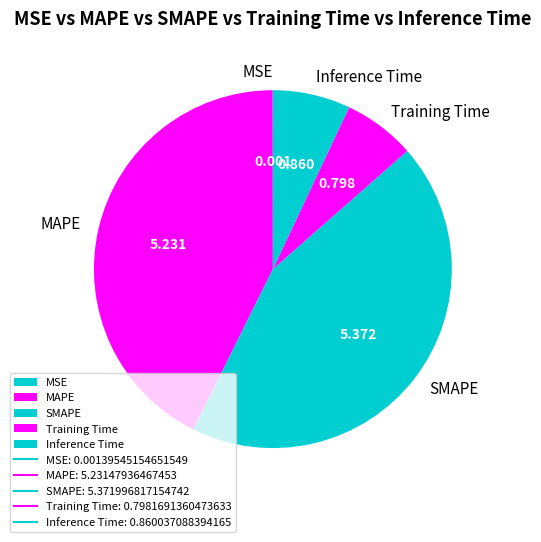

What is the largest slice in the pie chart?

SMAPE